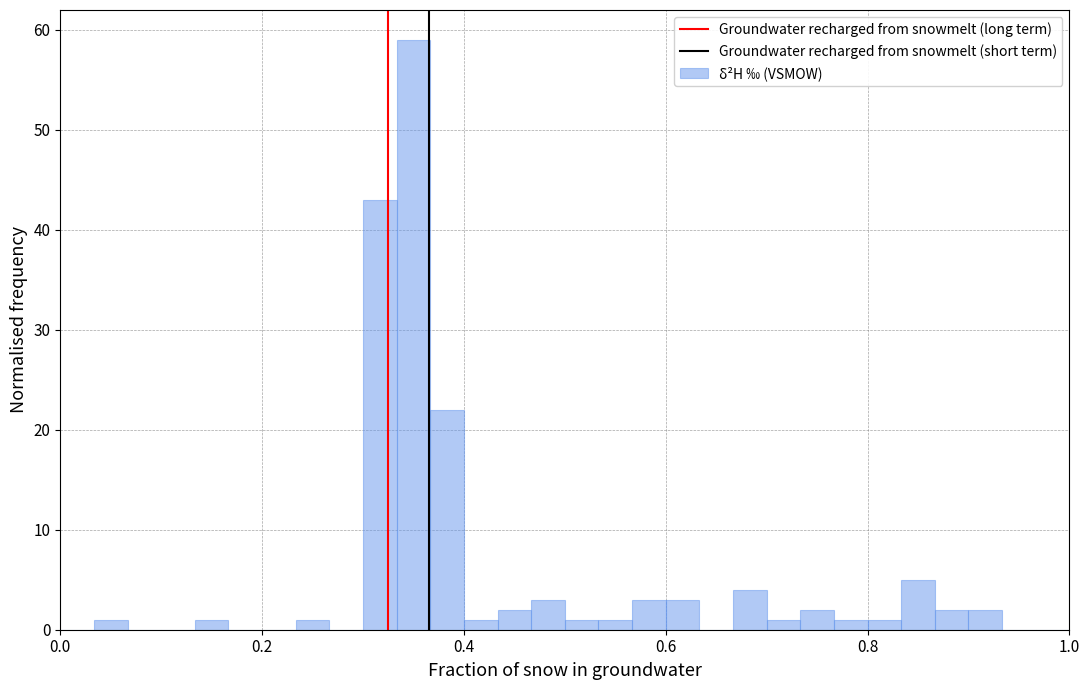

Read against the x-axis, roughly where is the centre of the tallest bar?

0.36